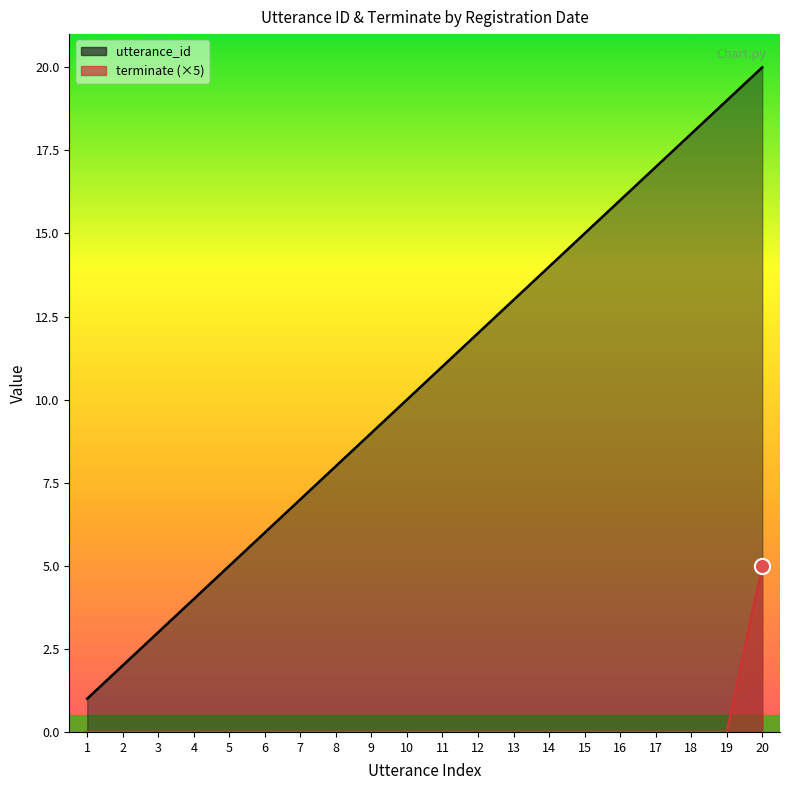

What is the total value across all series at 20?

25